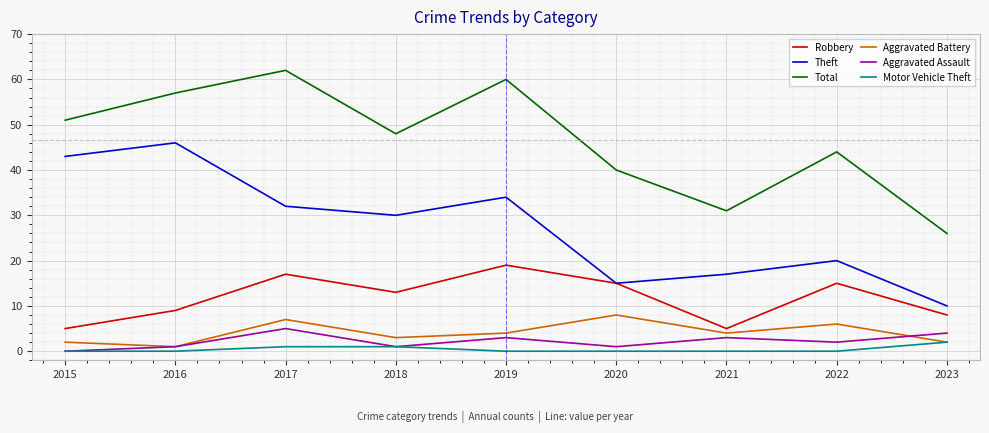

Does the chart display data point markers on the line(s)?

No